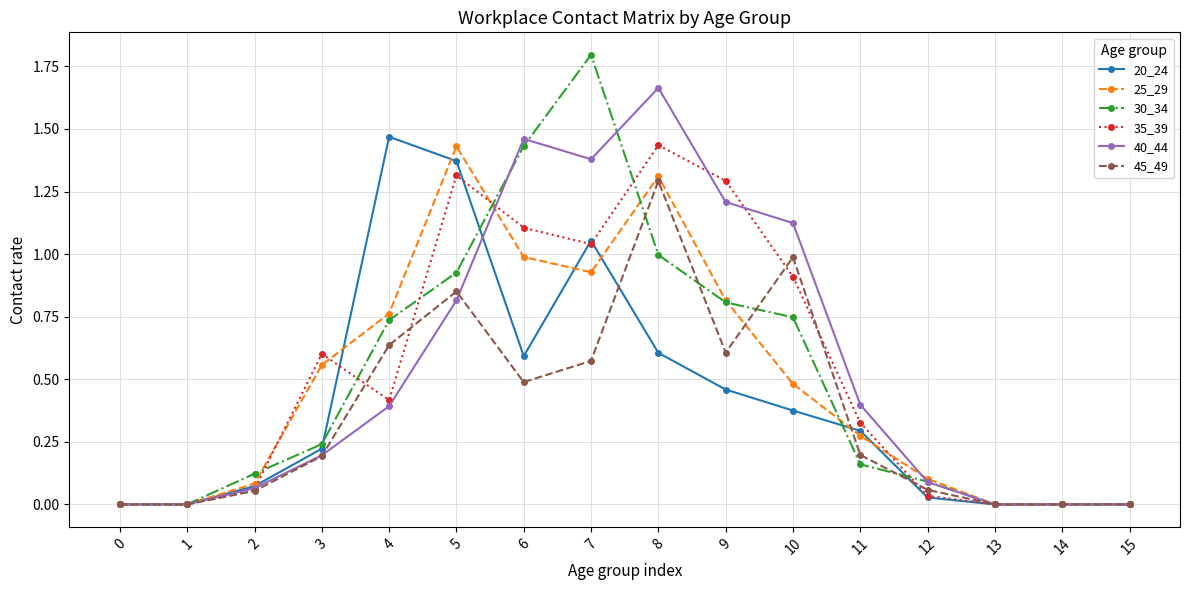

What is the maximum value shown in the chart?

1.8